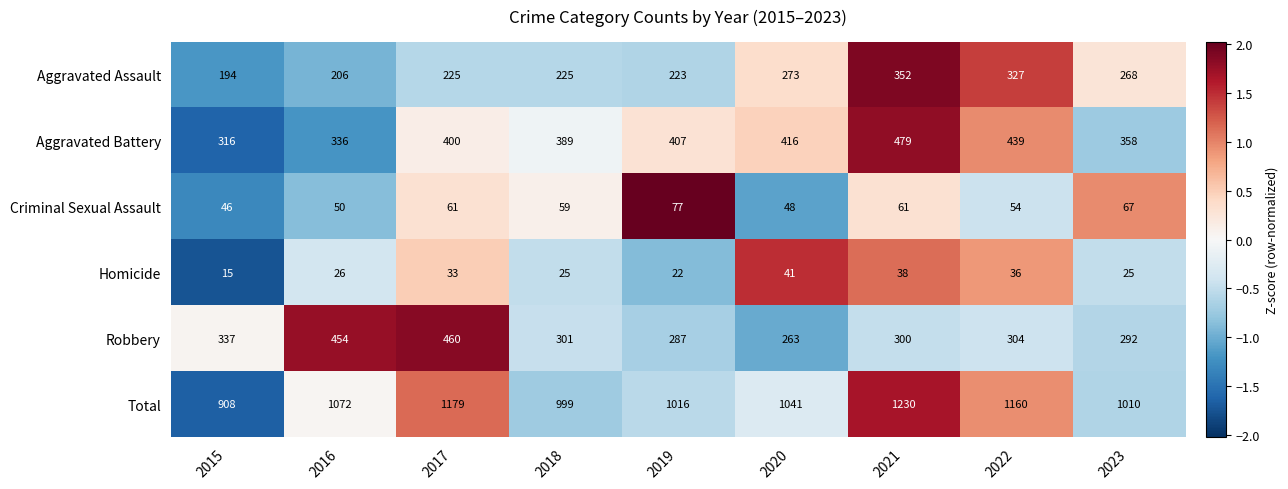

What is the approximate value of Robbery at 2017, to the nearest 50?

450